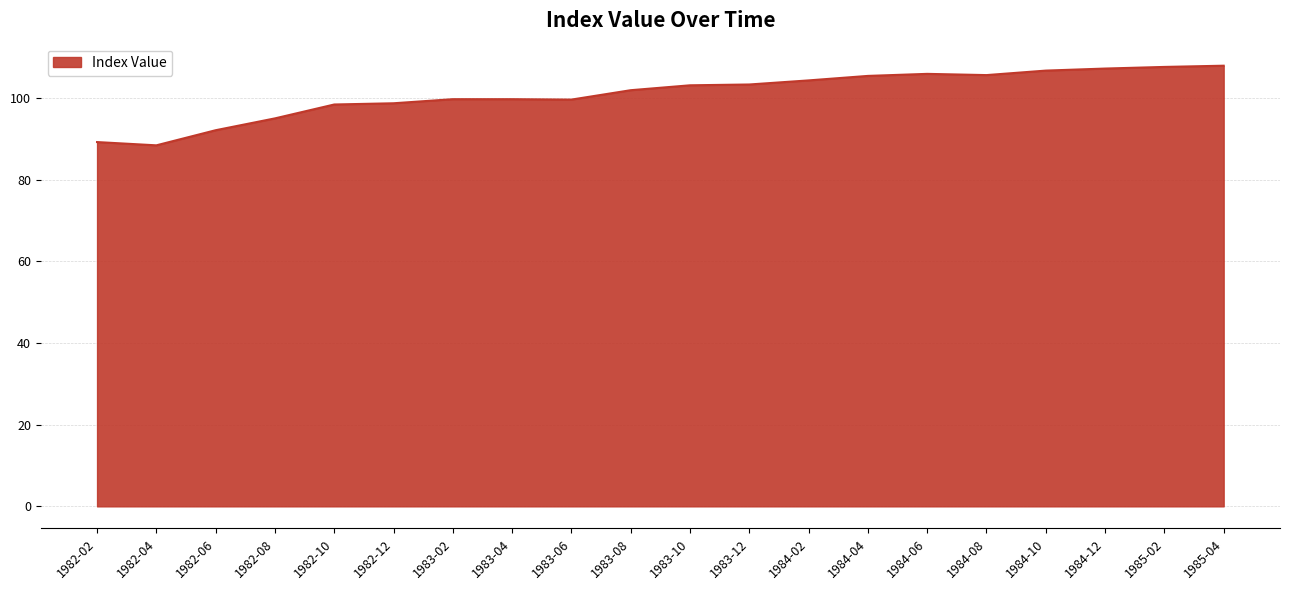

What position from the right is 1984-04?

7